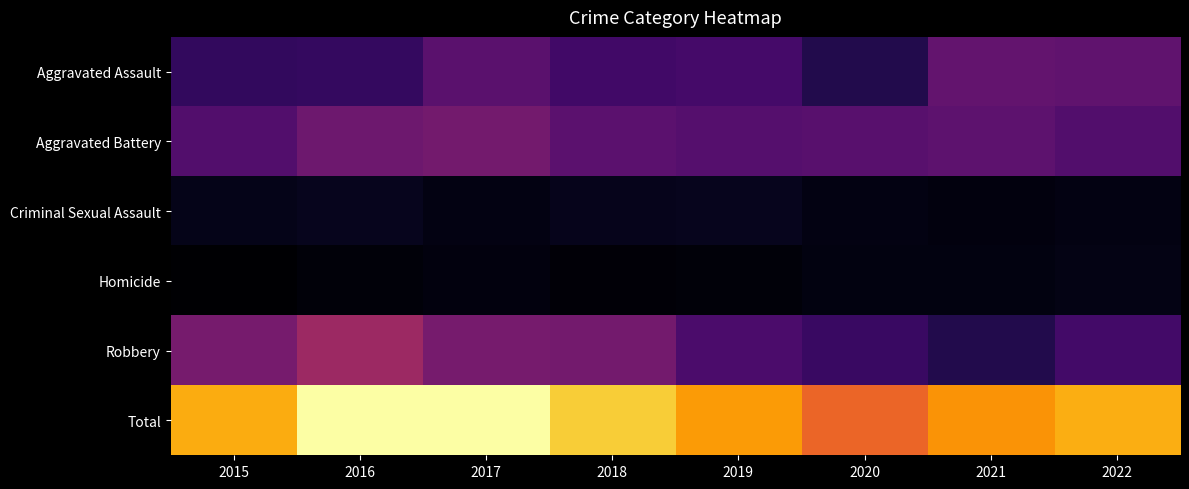

What is the difference between the highest and lowest values at 2019?

311